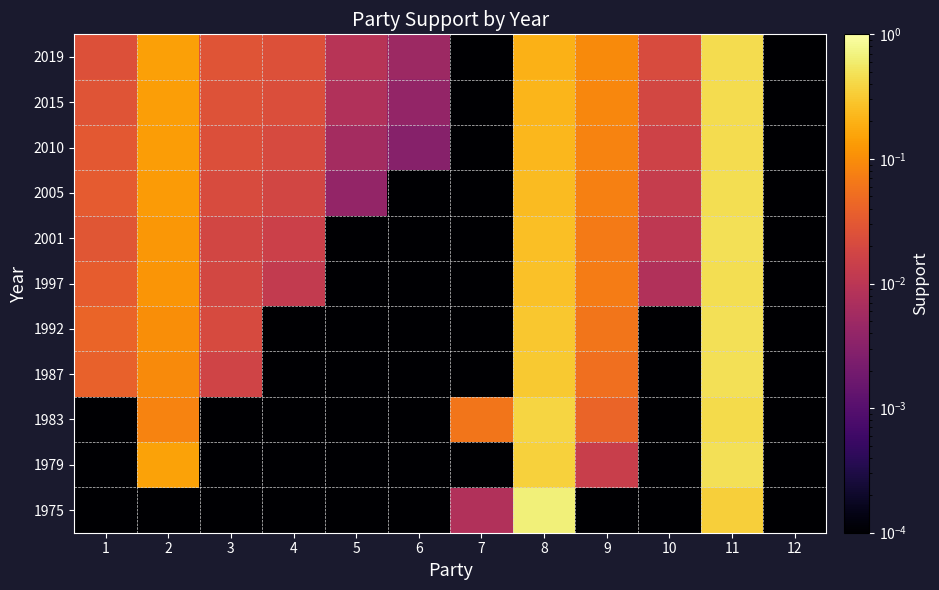

Between 2 and 12, which is larger?

2